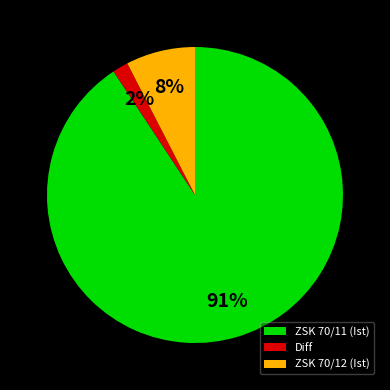

To the nearest percent, what is the average slice percentage?

33%